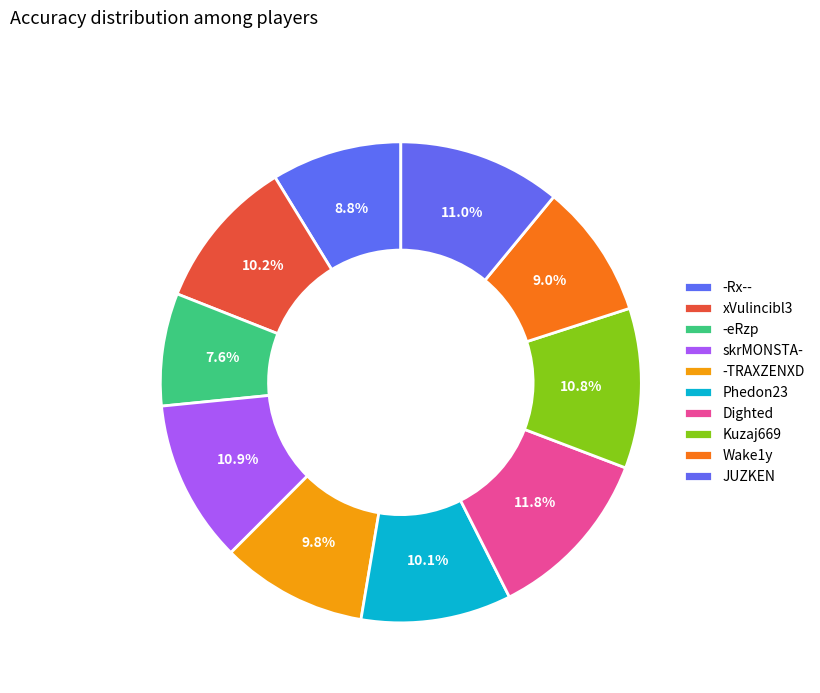

Count the number of slices in the pie.

10